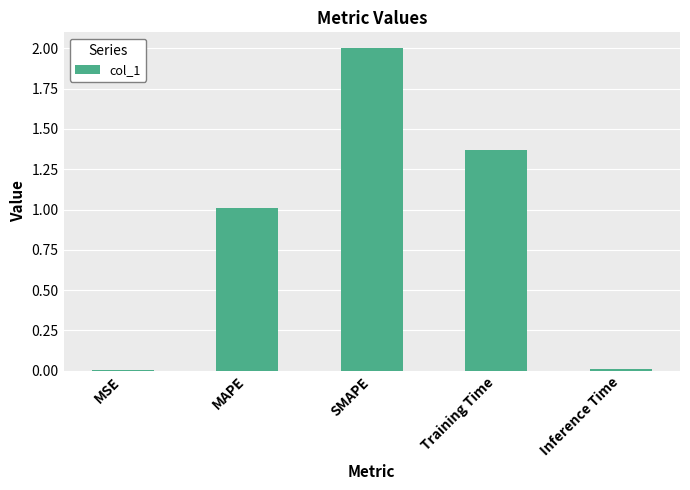

What is the sum of all values?

4.4